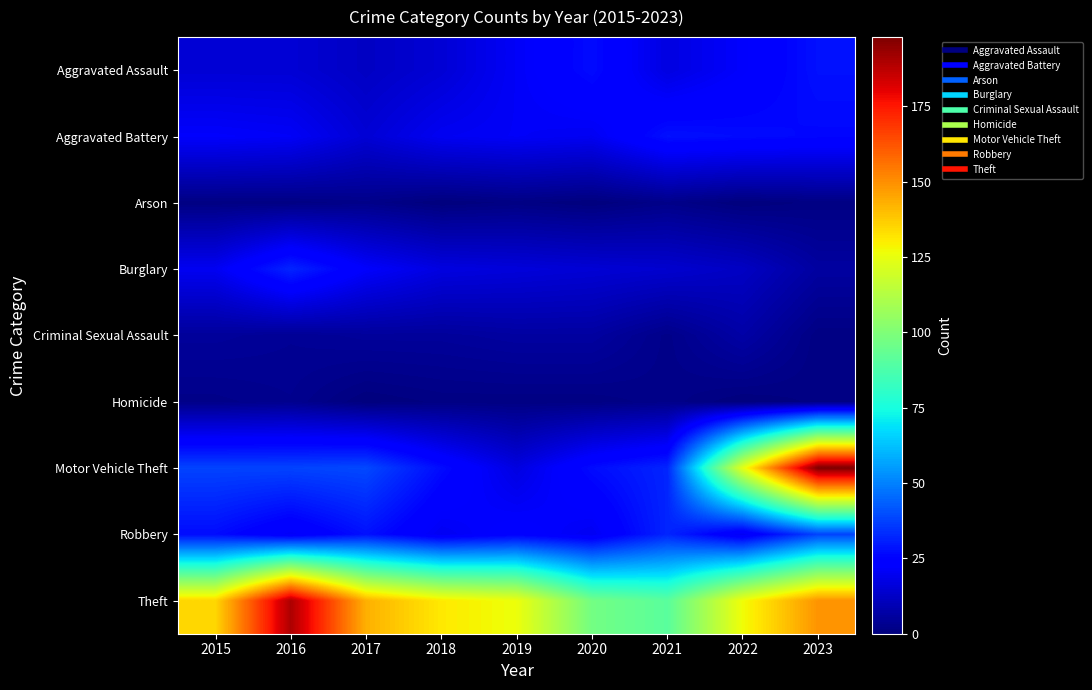

How many categories are shown in the chart?

9